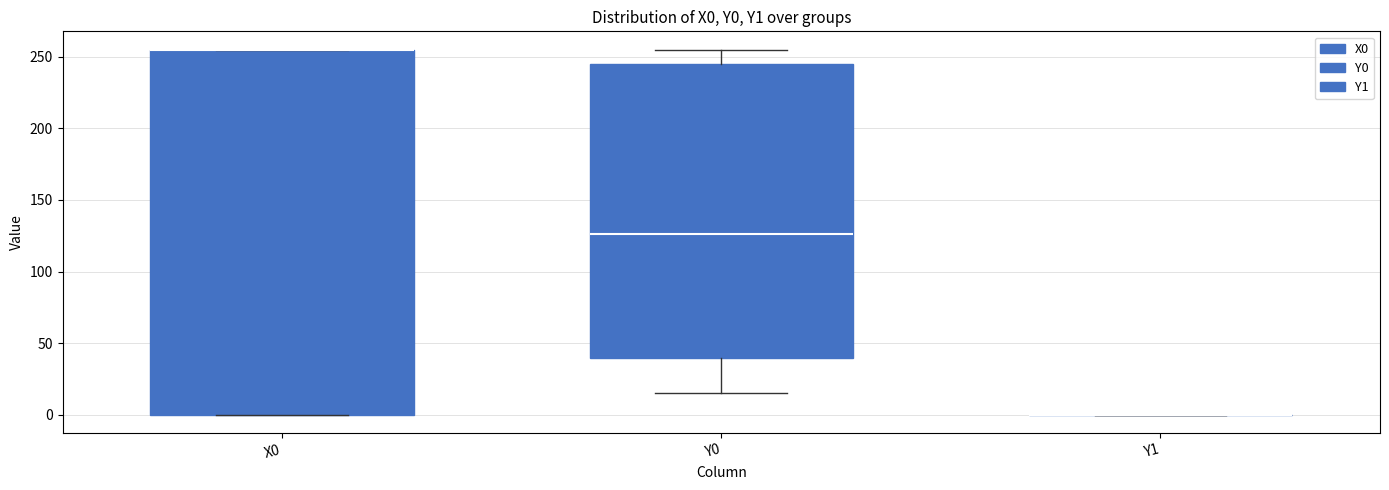

Reading left to right, read every box against the y-axis: the position of its median line, the range the box covers, and the ends of its whiskers. The values are not printed on the chart, so give them approximately, as read against the axis.

X0: median 255 (drawn on the box's upper edge), box 0 to 255, whiskers 0 to 255
Y0: median 125, box 40 to 245, whiskers 15 to 255
Y1: box collapsed to a line at 0, whiskers 0 to 0